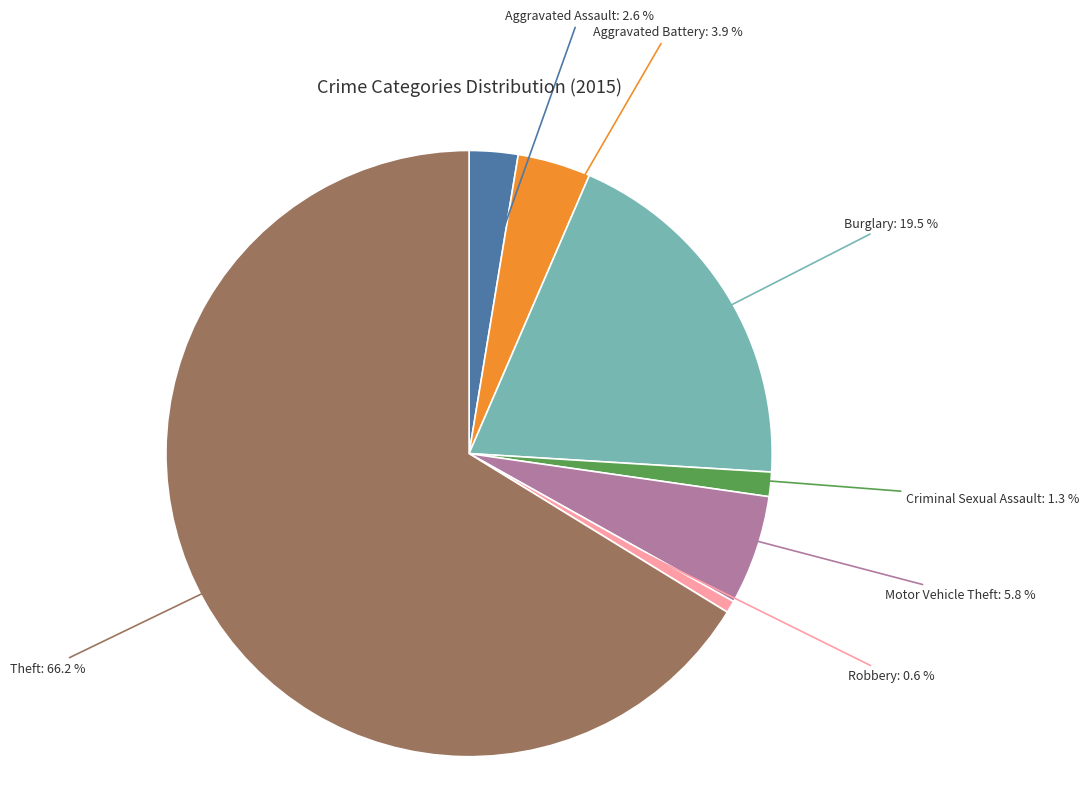

Is there any slice that represents more than half of the pie?

Yes